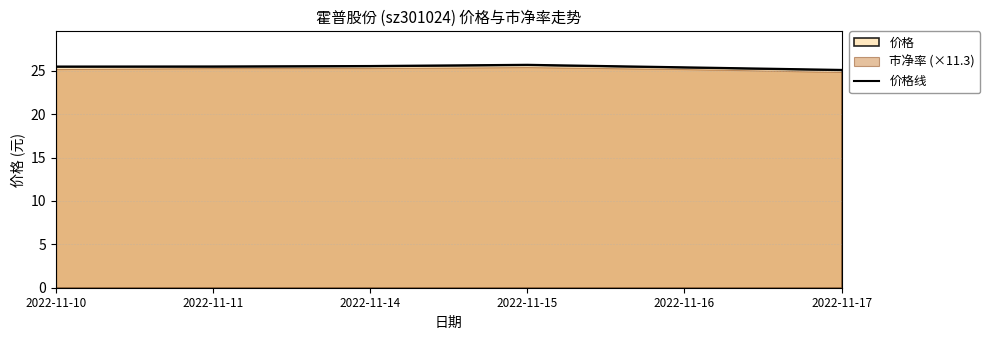

Is it true that the value at 2022-11-16 is 25.4?

True